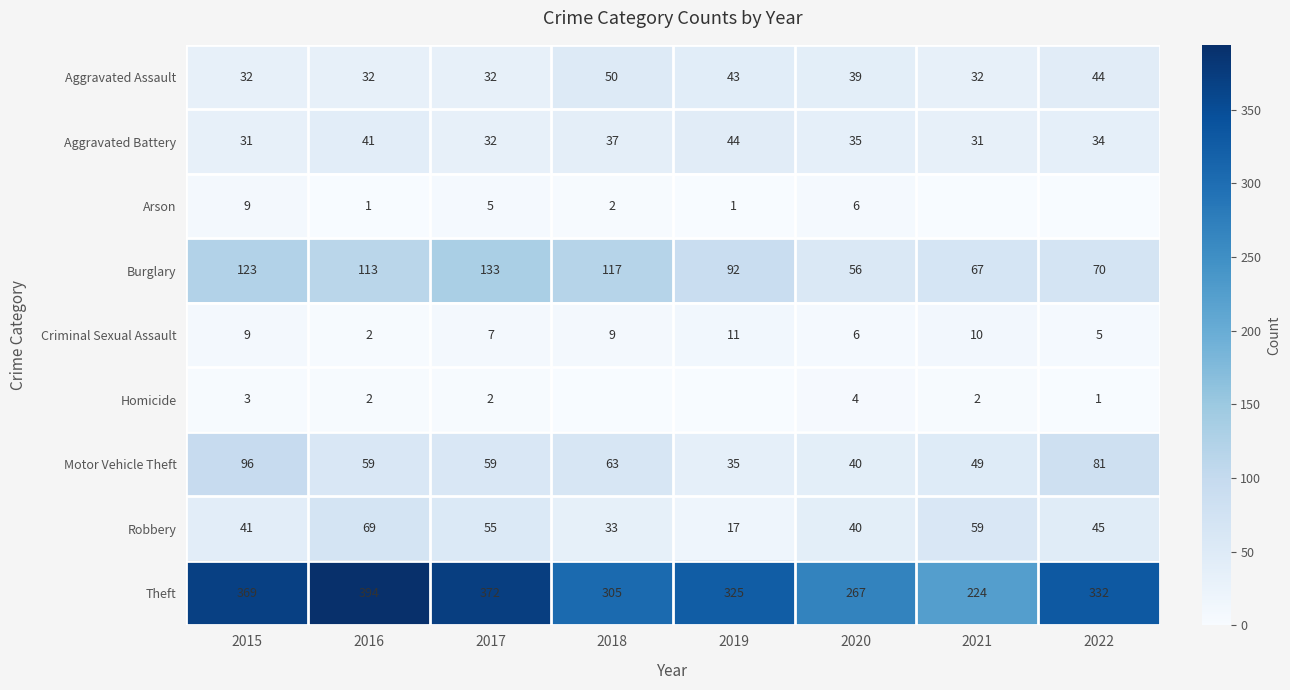

What is the spread (max minus min) of values at 2016?

393